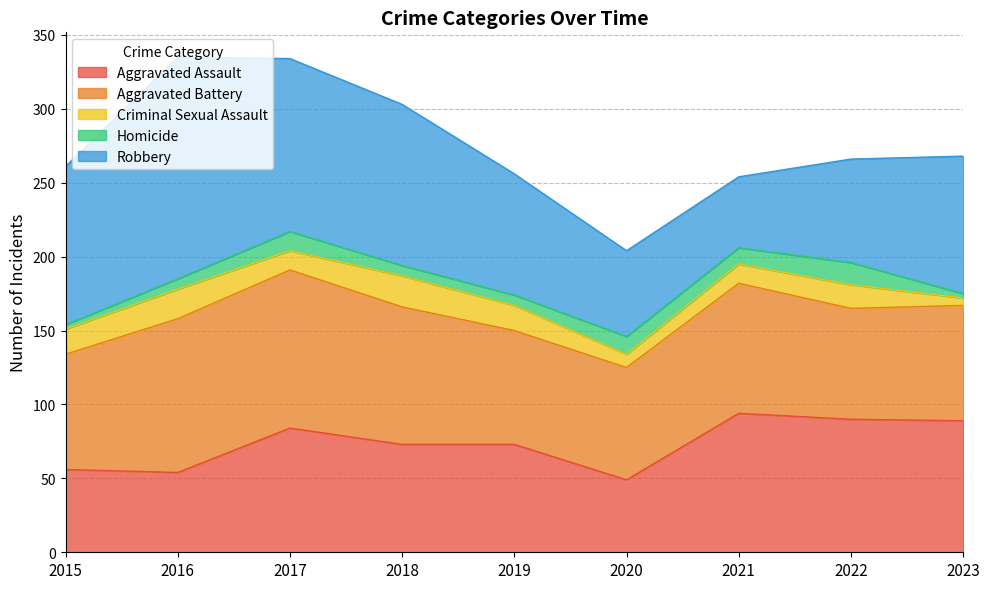

True or false: Aggravated Battery has more than 0 points higher than both neighbors.

True